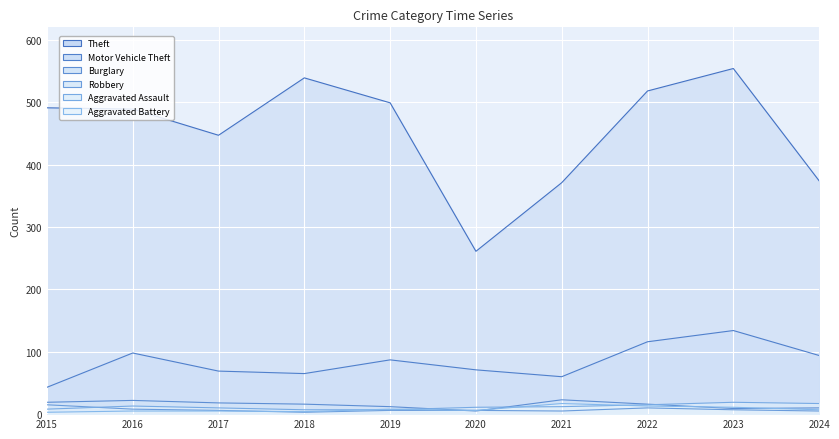

Reading right to left, what are all the values shown in this chart?

Theft: 2024=374	2023=554	2022=518	2021=371	2020=261	2019=499	2018=539	2017=447	2016=489	2015=491
Motor Vehicle Theft: 2024=94	2023=134	2022=116	2021=60	2020=71	2019=87	2018=65	2017=69	2016=98	2015=43
Burglary: 2024=10	2023=9	2022=16	2021=23	2020=5	2019=12	2018=16	2017=18	2016=22	2015=19
Robbery: 2024=5	2023=7	2022=10	2021=5	2020=6	2019=6	2018=3	2017=6	2016=8	2015=15
Aggravated Assault: 2024=17	2023=19	2022=15	2021=12	2020=11	2019=7	2018=7	2017=10	2016=13	2015=8
Aggravated Battery: 2024=7	2023=11	2022=13	2021=17	2020=6	2019=8	2018=4	2017=5	2016=5	2015=3